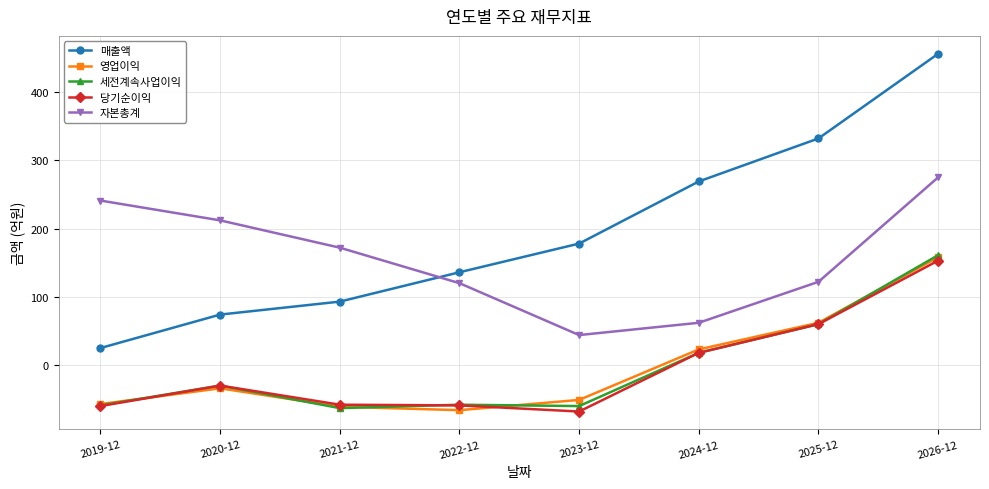

What is the value of the 당기순이익 point at the 2nd from the left?

-30